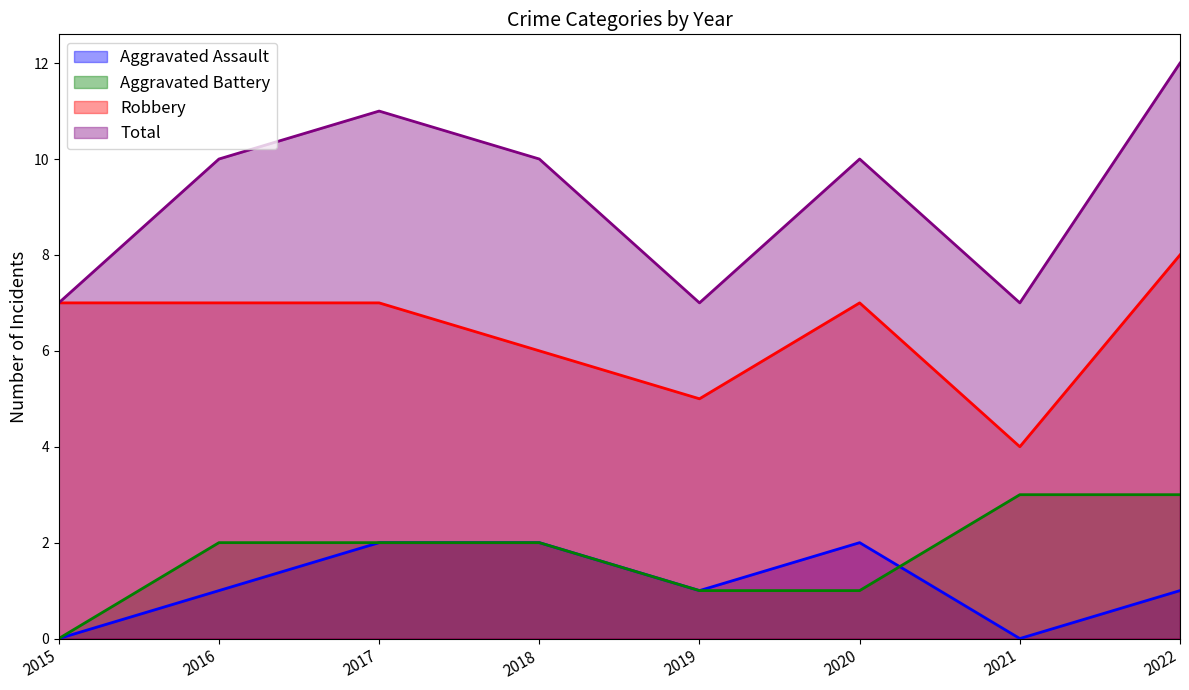

True or false: Robbery and Aggravated Assault intersect in this chart.

False